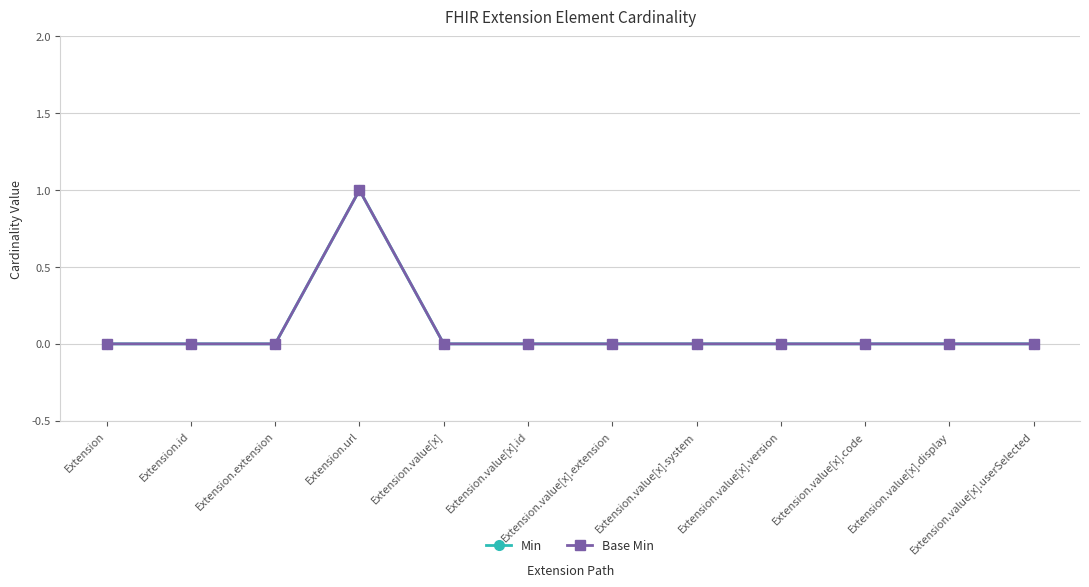

Count the Base Min values in the range 0 to 1.

12